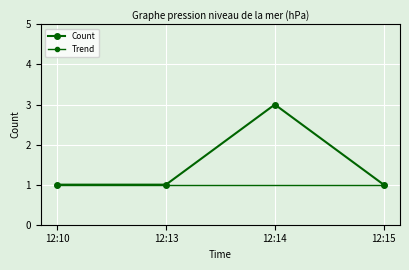

True or false: the data shows 1 at 12:14.

False